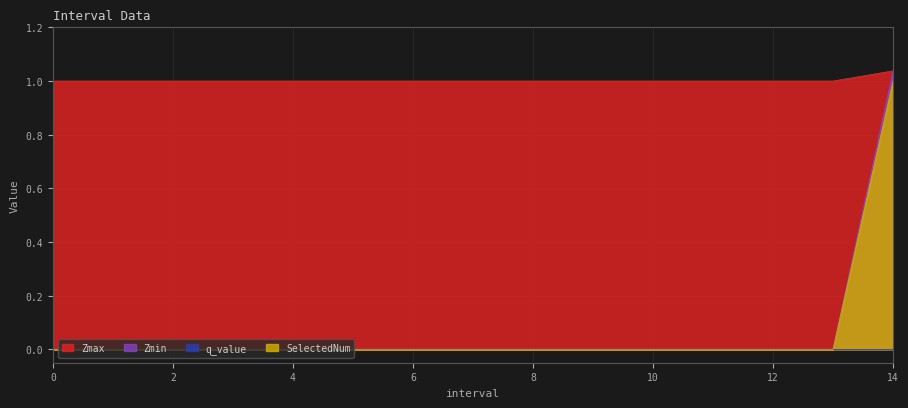

Is it true that Zmin equals 0.6 at 8?

False